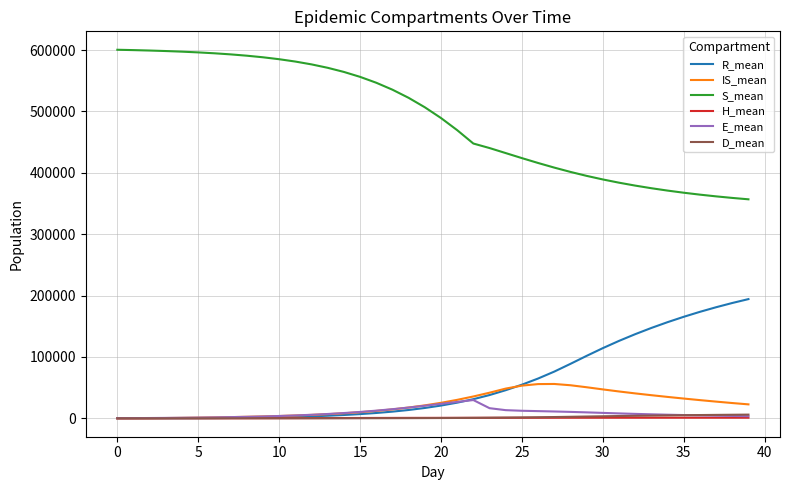

What is the highest value of the S_mean series?

600590.4